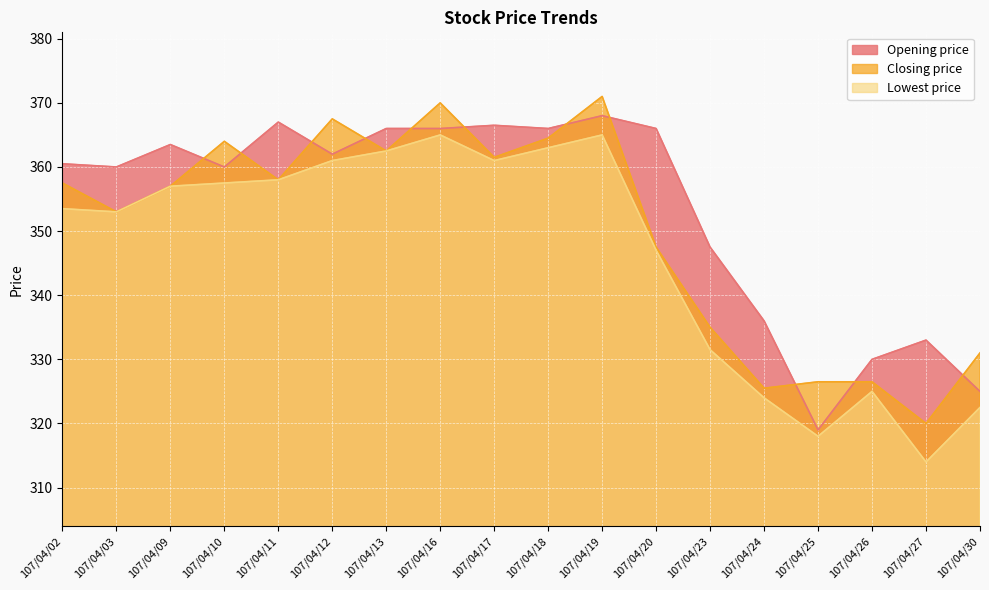

In Lowest price, how many points are lower than both neighbors (excluding endpoints)?

4